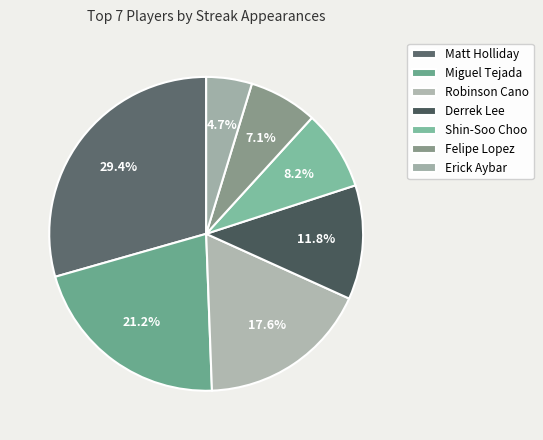

Do Erick Aybar and Matt Holliday together represent more than half of the pie?

No